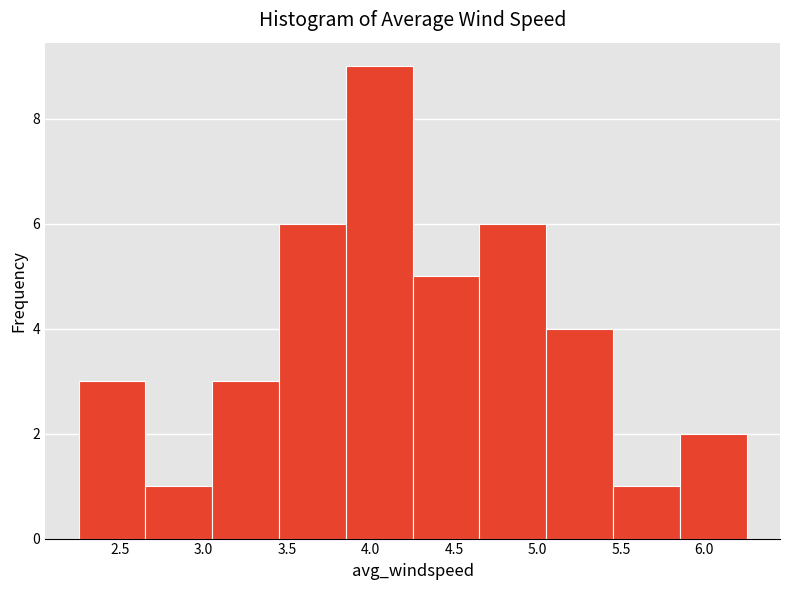

Reading left to right, list every bar in this chart as the range it spans on the x-axis followed by its height. Neither the bar edges nor the heights are printed on the chart, so give them approximately, as read against the axes.

2.25 to 2.65: 3
2.65 to 3.05: 1
3.05 to 3.45: 3
3.45 to 3.85: 6
3.85 to 4.25: 9
4.25 to 4.65: 5
4.65 to 5.05: 6
5.05 to 5.45: 4
5.45 to 5.85: 1
5.85 to 6.25: 2